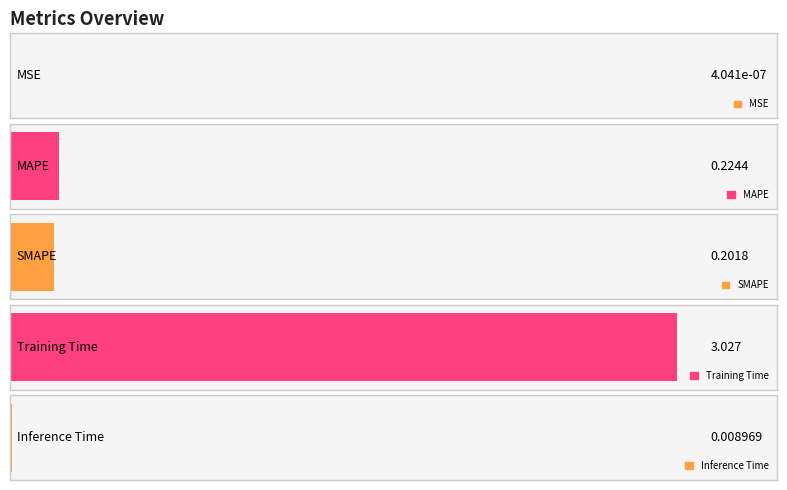

Reading right to left, what are all the values shown in this chart?

0.0	3.0	0.2	0.2	0.0